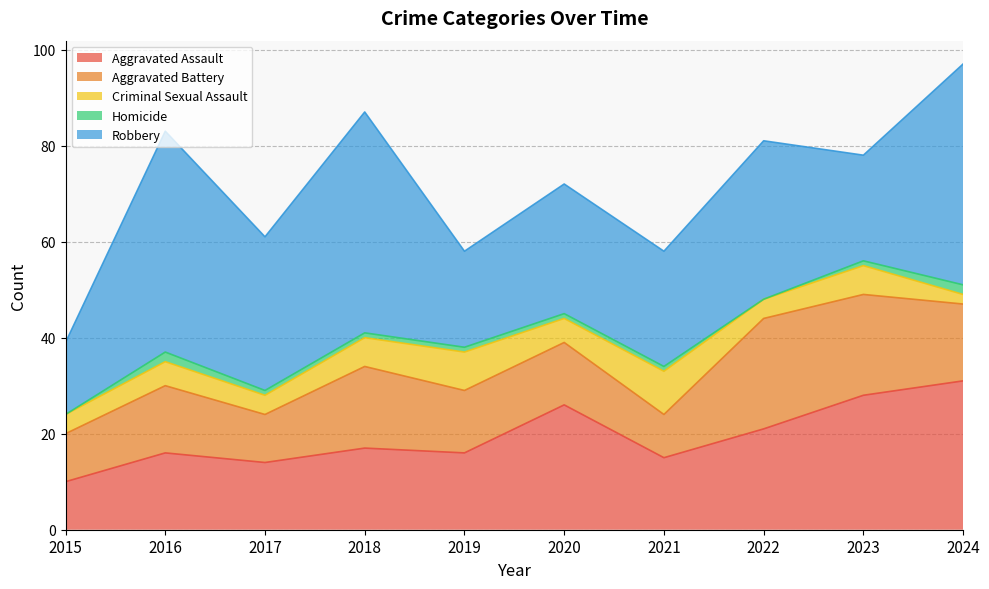

At which label does Aggravated Assault first exceed 17?

2020